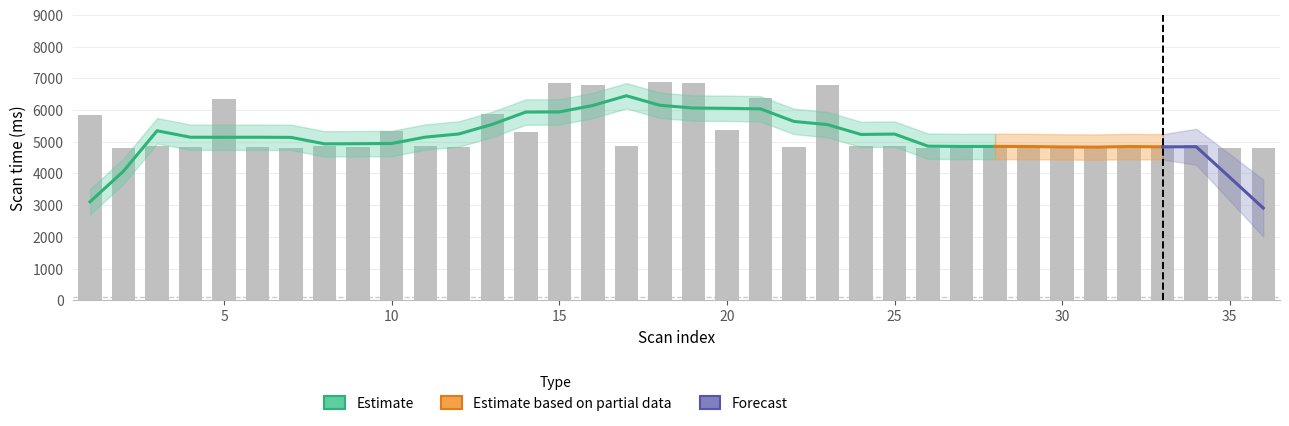

What is the ratio of the value at 30 to the value at 31?

1.0